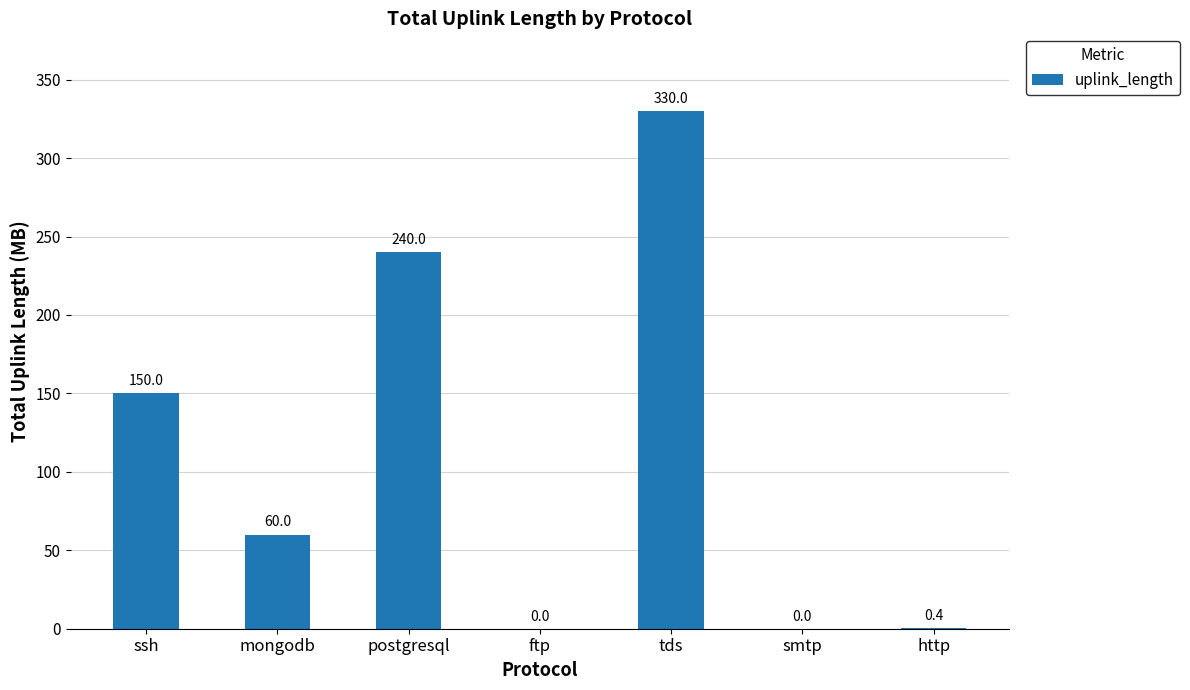

Between ftp and postgresql, which is larger?

postgresql